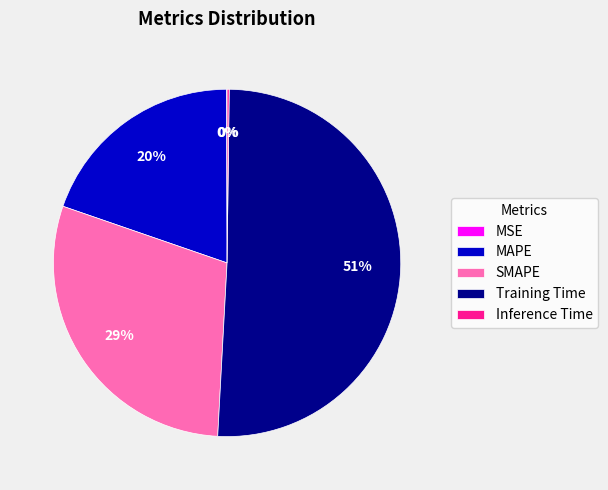

Which category has the biggest portion of the pie?

Training Time